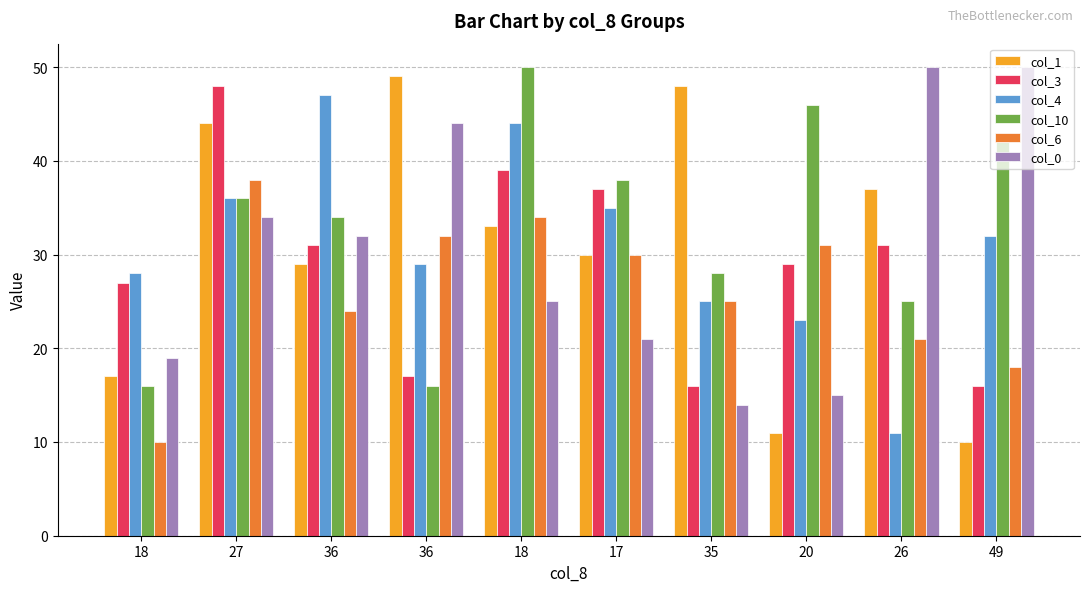

What are all the series names shown in the legend?

col_1, col_3, col_4, col_10, col_6, col_0